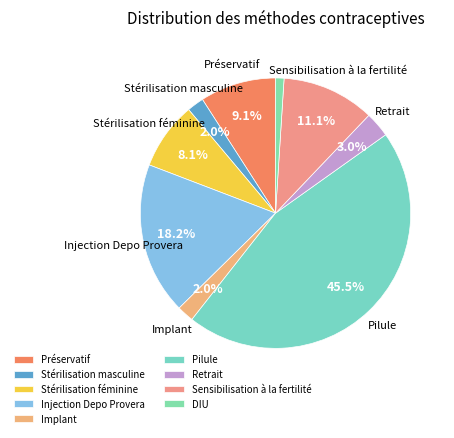

True or false: Pilule accounts for 34% of the total.

False